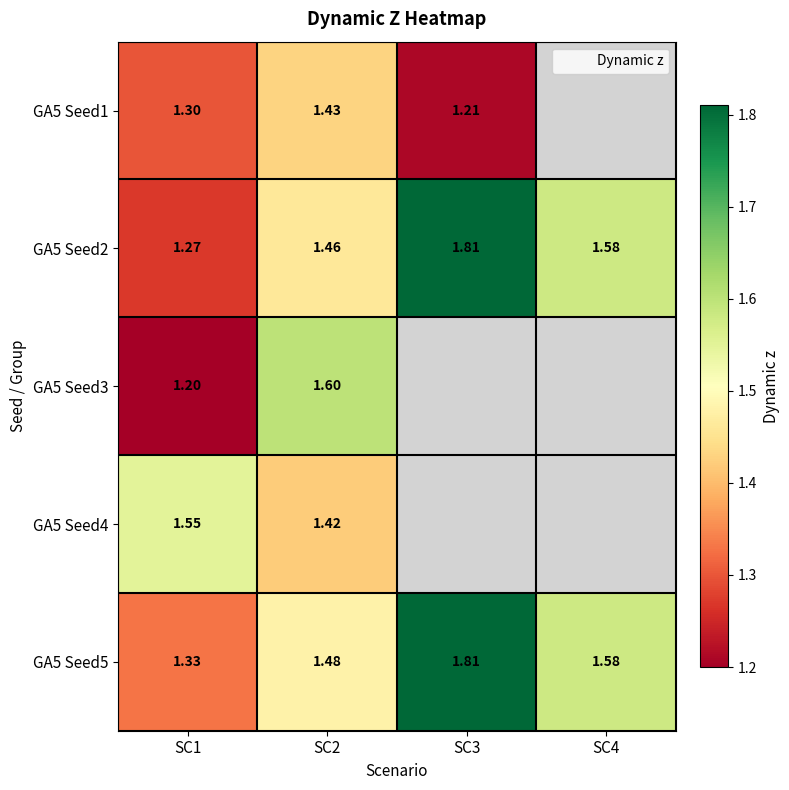

List the labels in order of GA5 Seed1 value, smallest first.

SC3, SC1, SC2, SC4